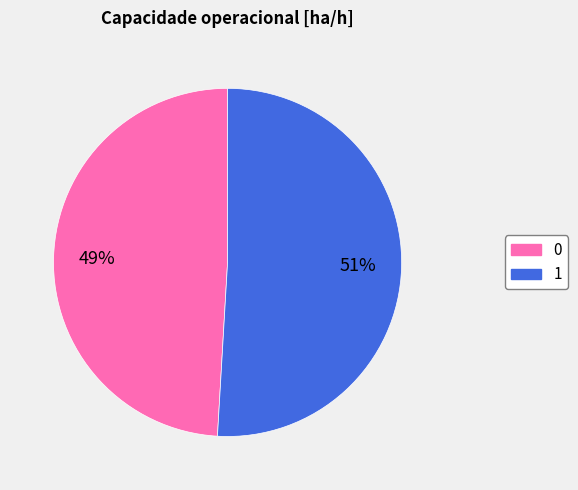

Count the number of slices in the pie.

2